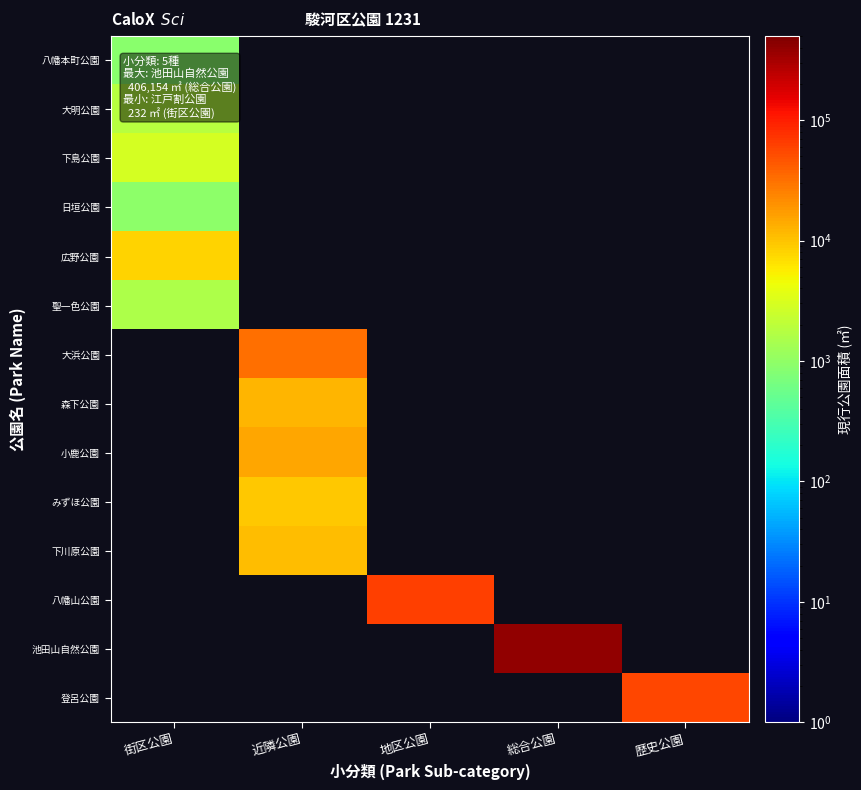

List the series in order of their peak value, lowest first.

八幡本町公園, 日垣公園, 聖一色公園, 大明公園, 下島公園, 広野公園, 大浜公園, 森下公園, 小鹿公園, みずほ公園, 下川原公園, 八幡山公園, 池田山自然公園, 登呂公園